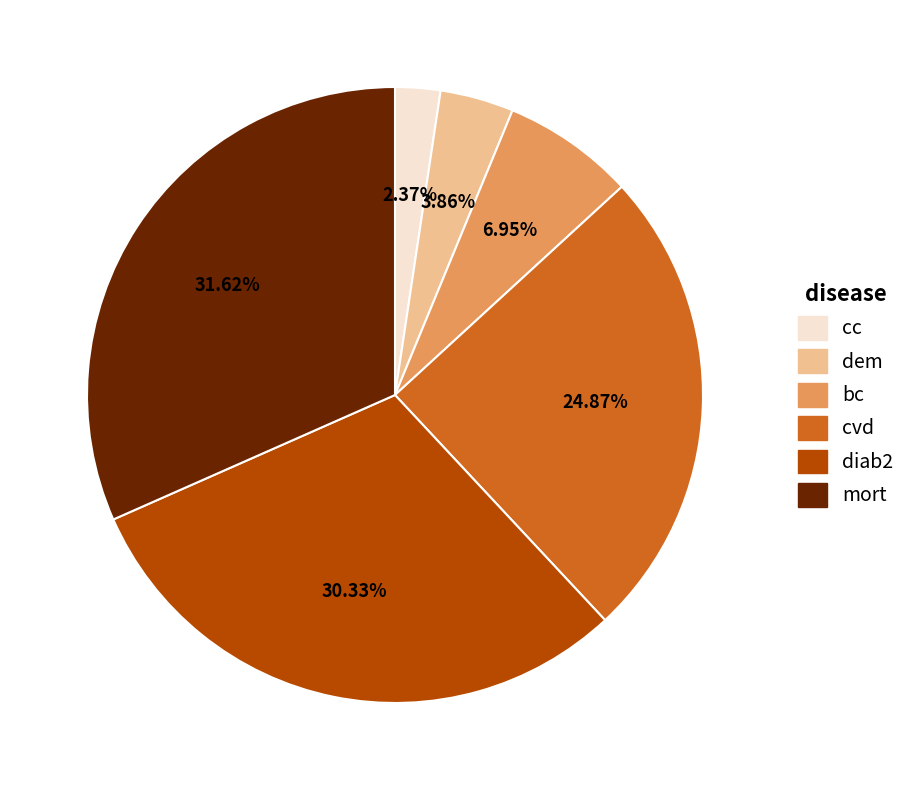

Rank the categories by value from lowest to highest.

cc, dem, bc, cvd, diab2, mort